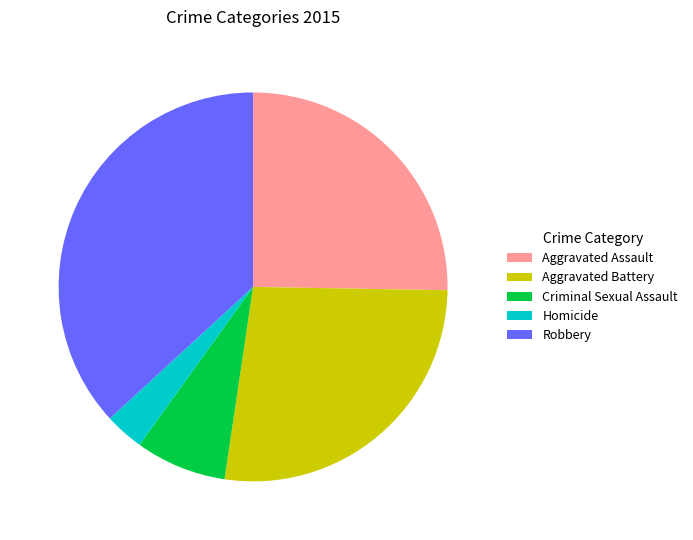

Rank the categories by value from lowest to highest.

Homicide, Criminal Sexual Assault, Aggravated Assault, Aggravated Battery, Robbery